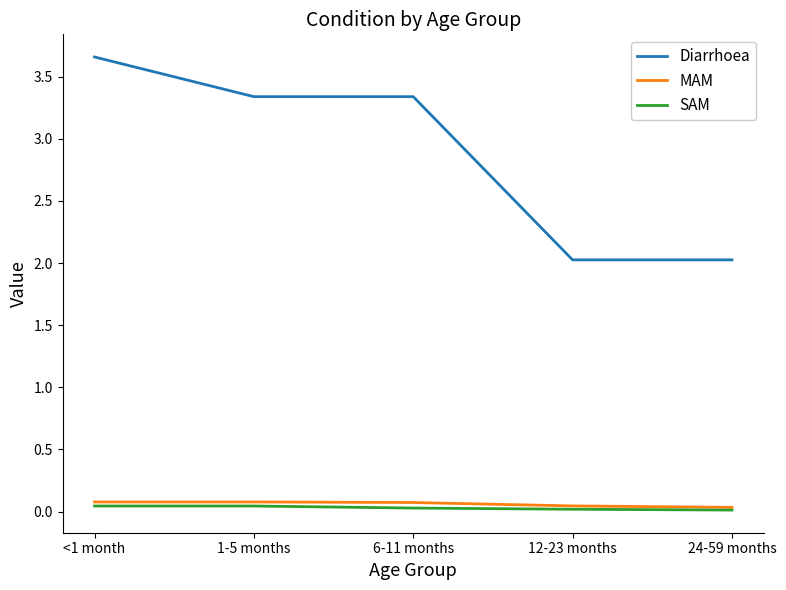

True or false: SAM has a value of 0.0 at <1 month.

True